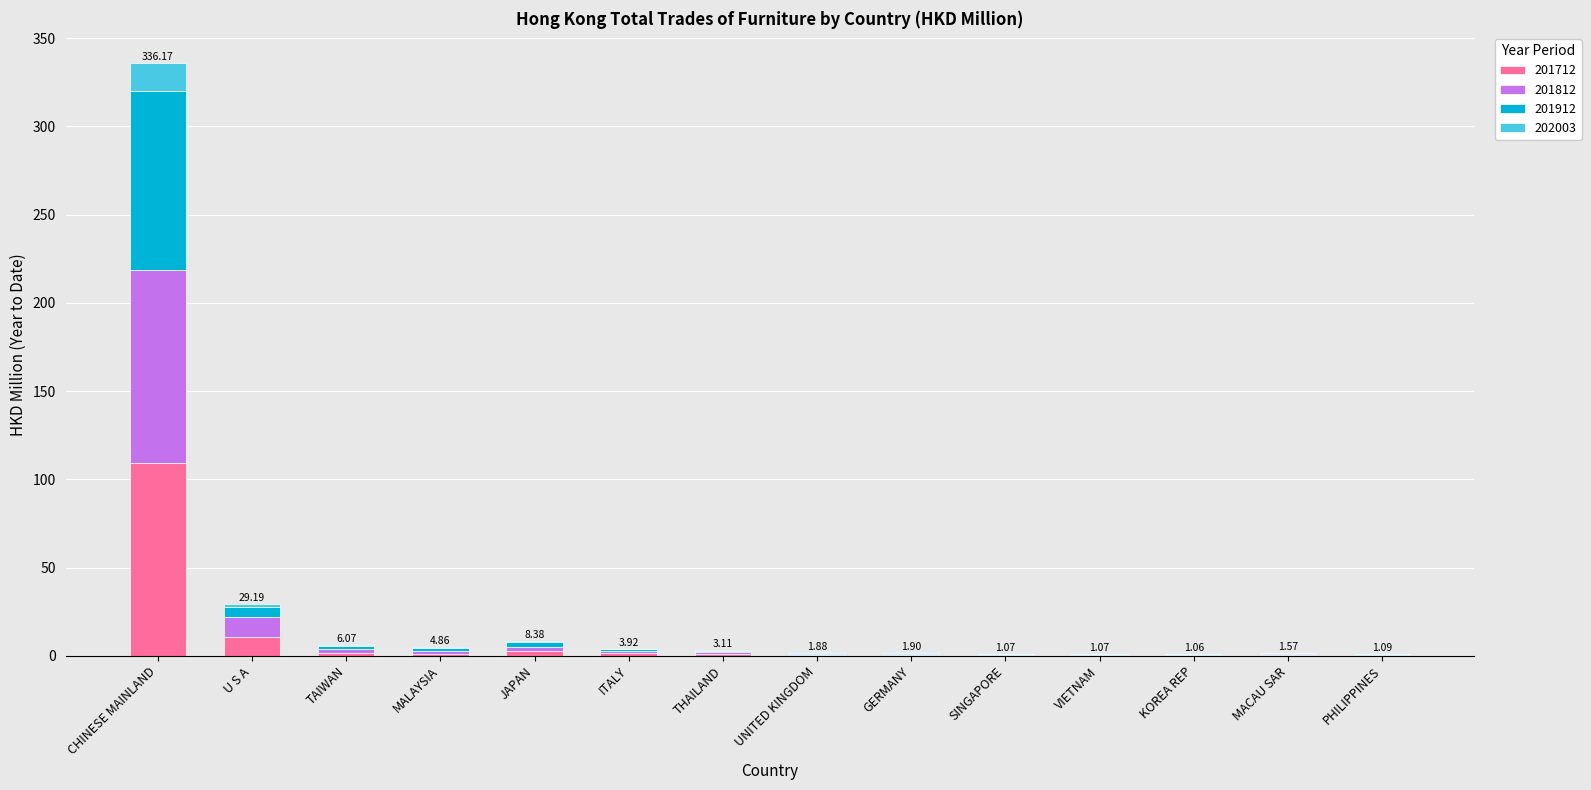

What are all the series names shown in the legend?

201712, 201812, 201912, 202003